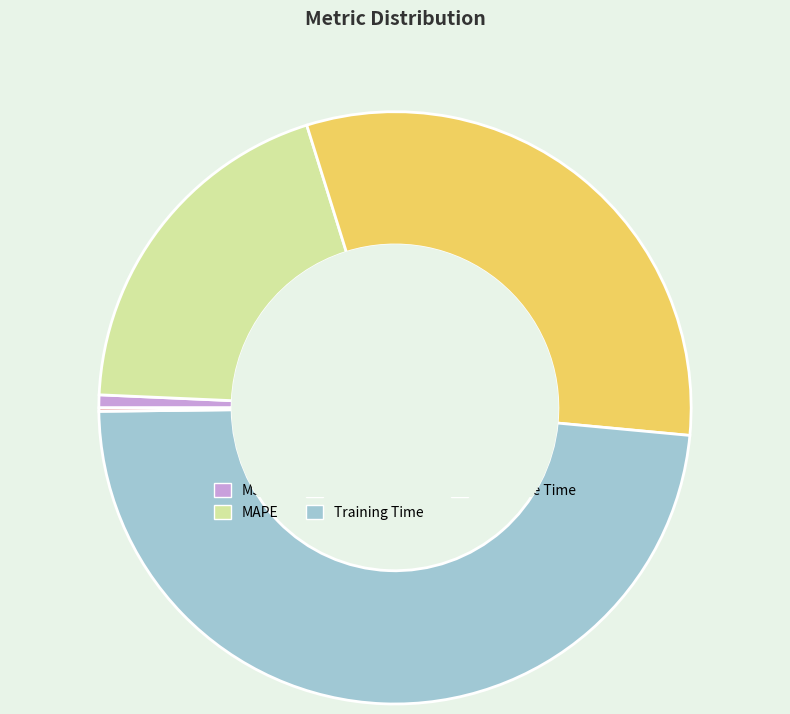

Does any single category account for the majority?

No